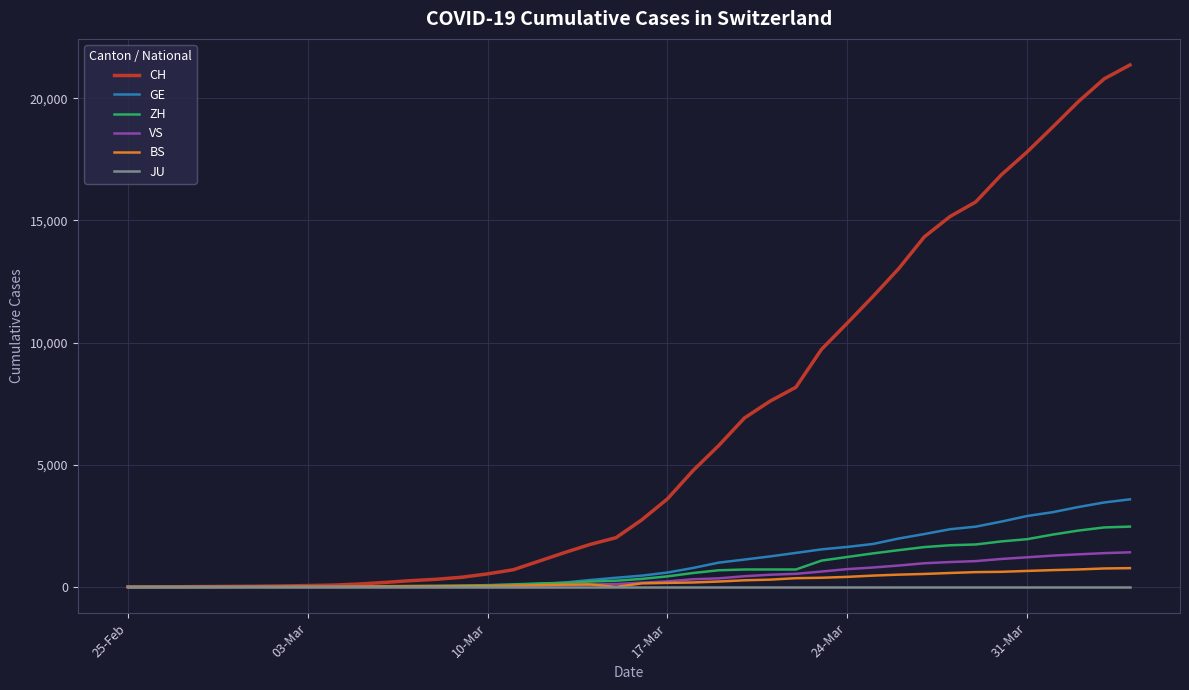

What is the maximum value for CH?

21366